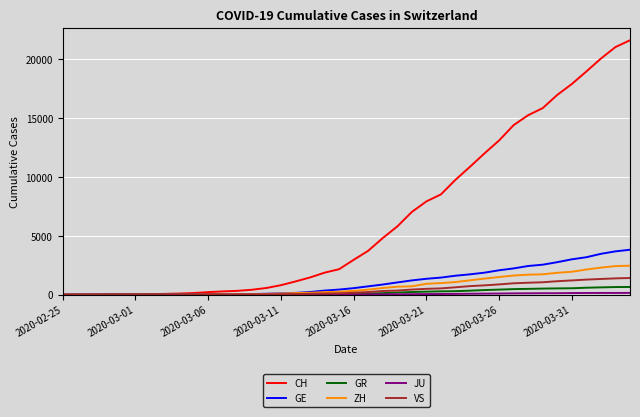

Which series has the largest range (max minus min)?

CH